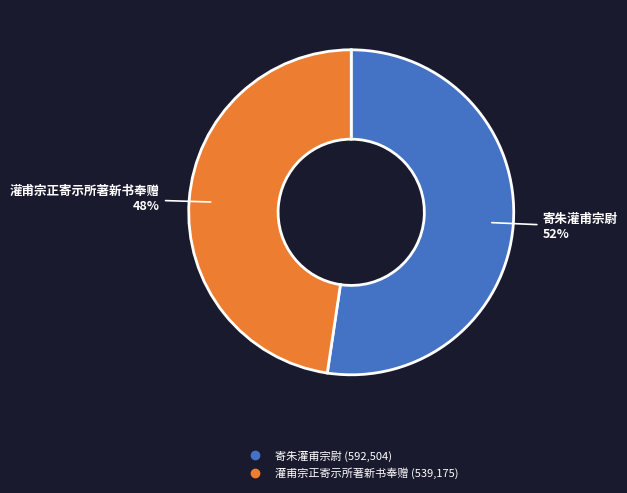

Is 寄朱灌甫宗尉 the majority of the pie?

Yes